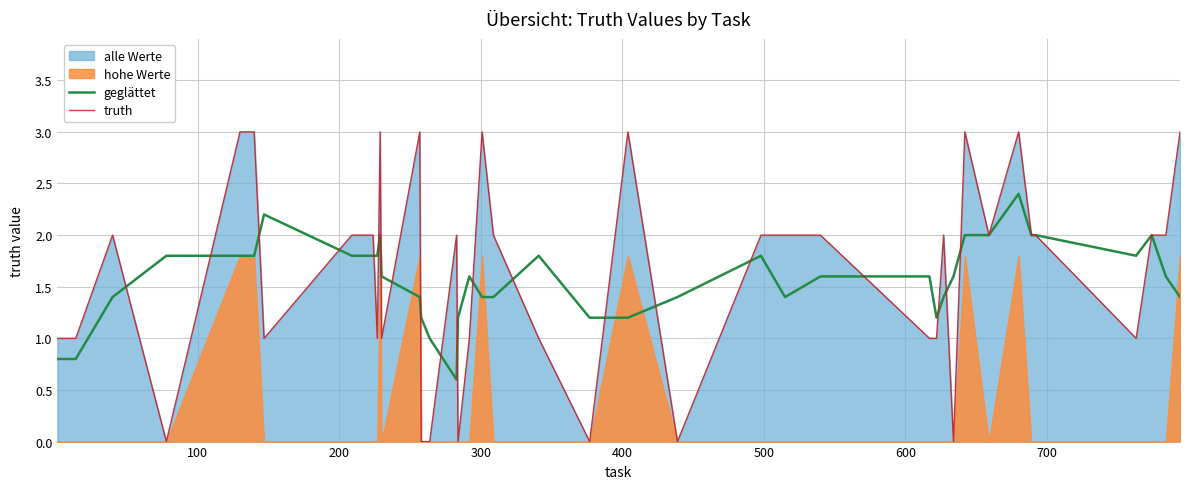

How many interior local peaks does the geglättet series have?

9